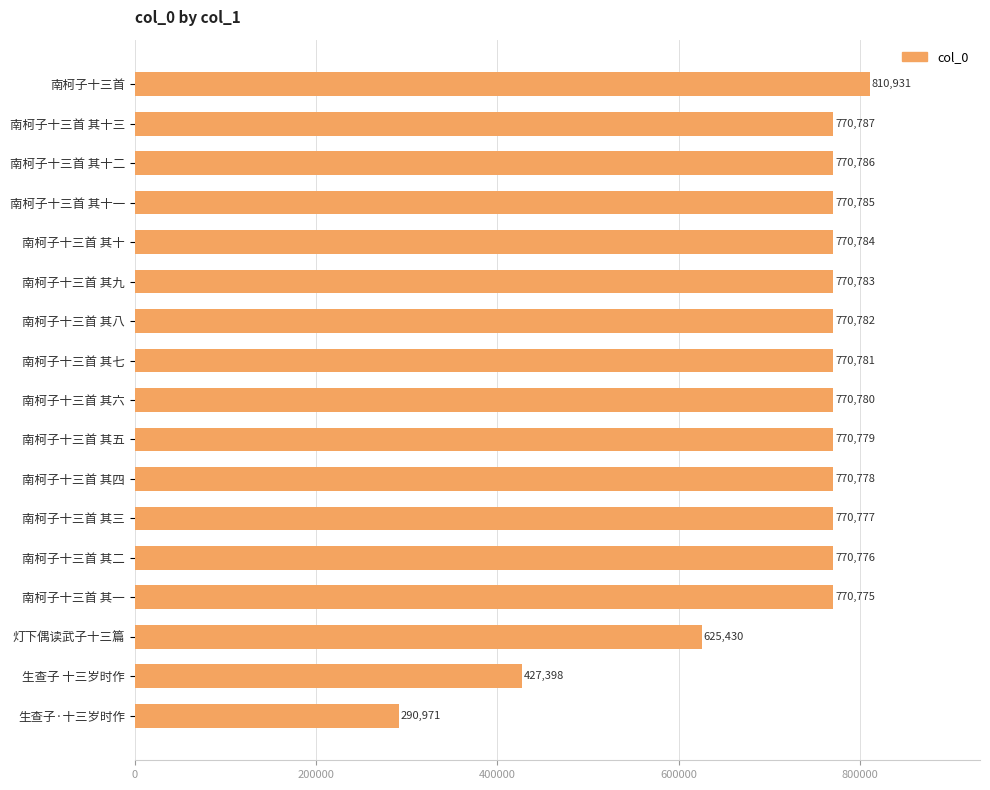

What is the ratio of the value at 生查子 十三岁时作 to the value at 生查子·十三岁时作?

1.5